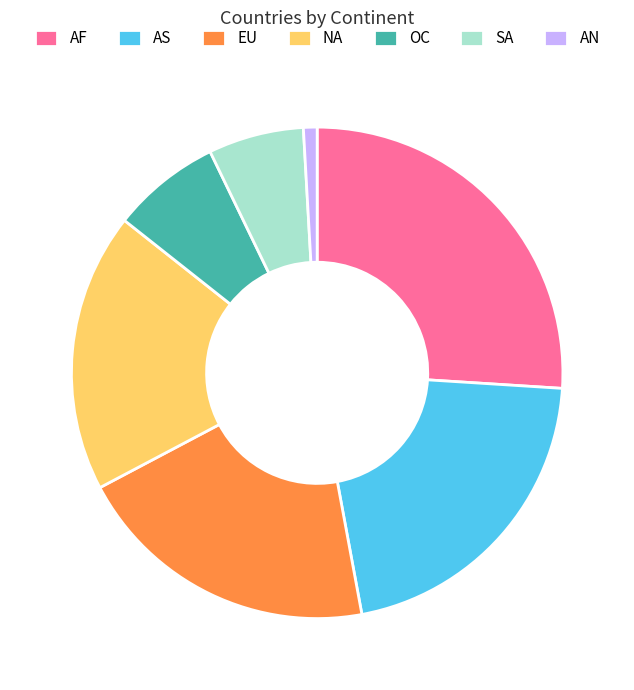

Approximately how many times larger is the value at AS compared to AF?

0.8